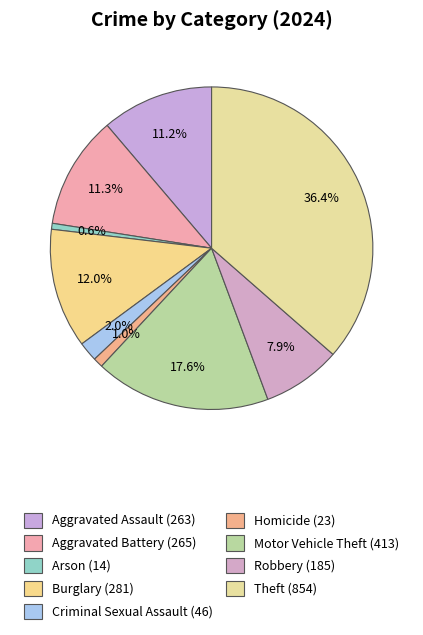

True or false: Aggravated Battery accounts for 11% of the total.

True